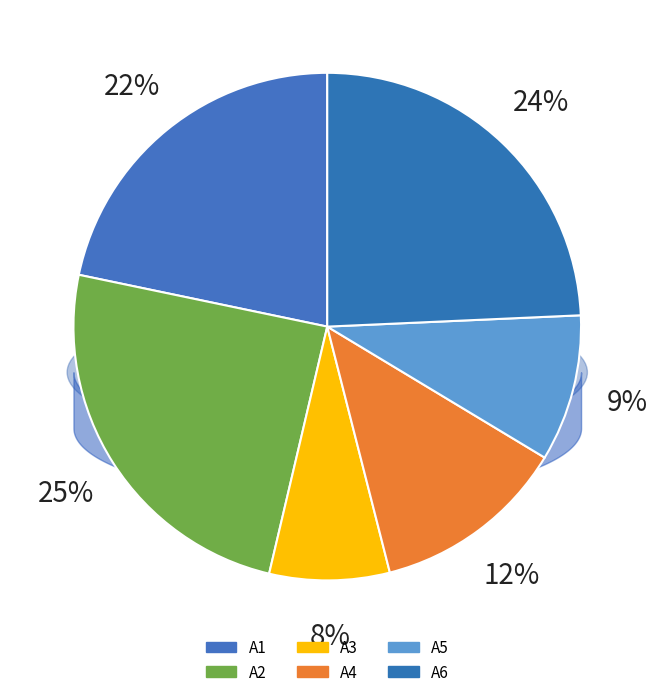

To the nearest percent, what is the difference between the largest and smallest slice percentages?

17%